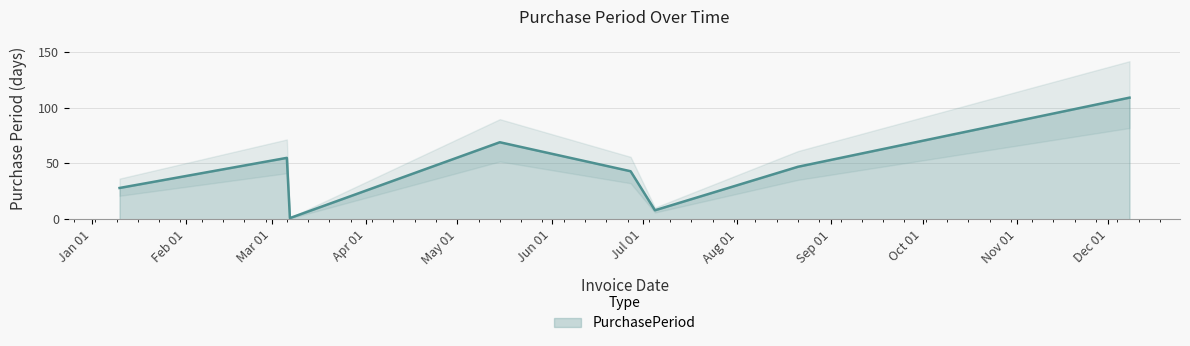

What is the maximum value shown in the chart?

109